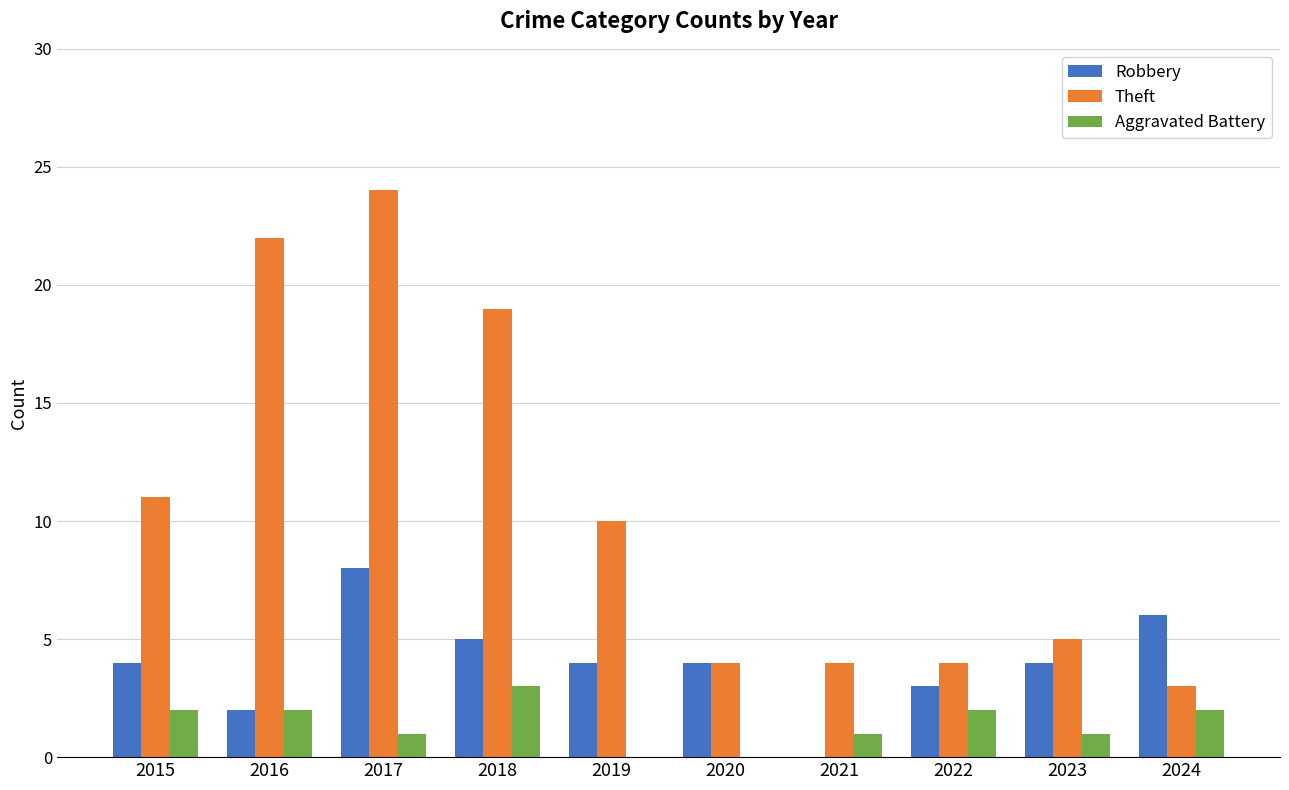

Is it true that Theft equals 4 at 2019?

False